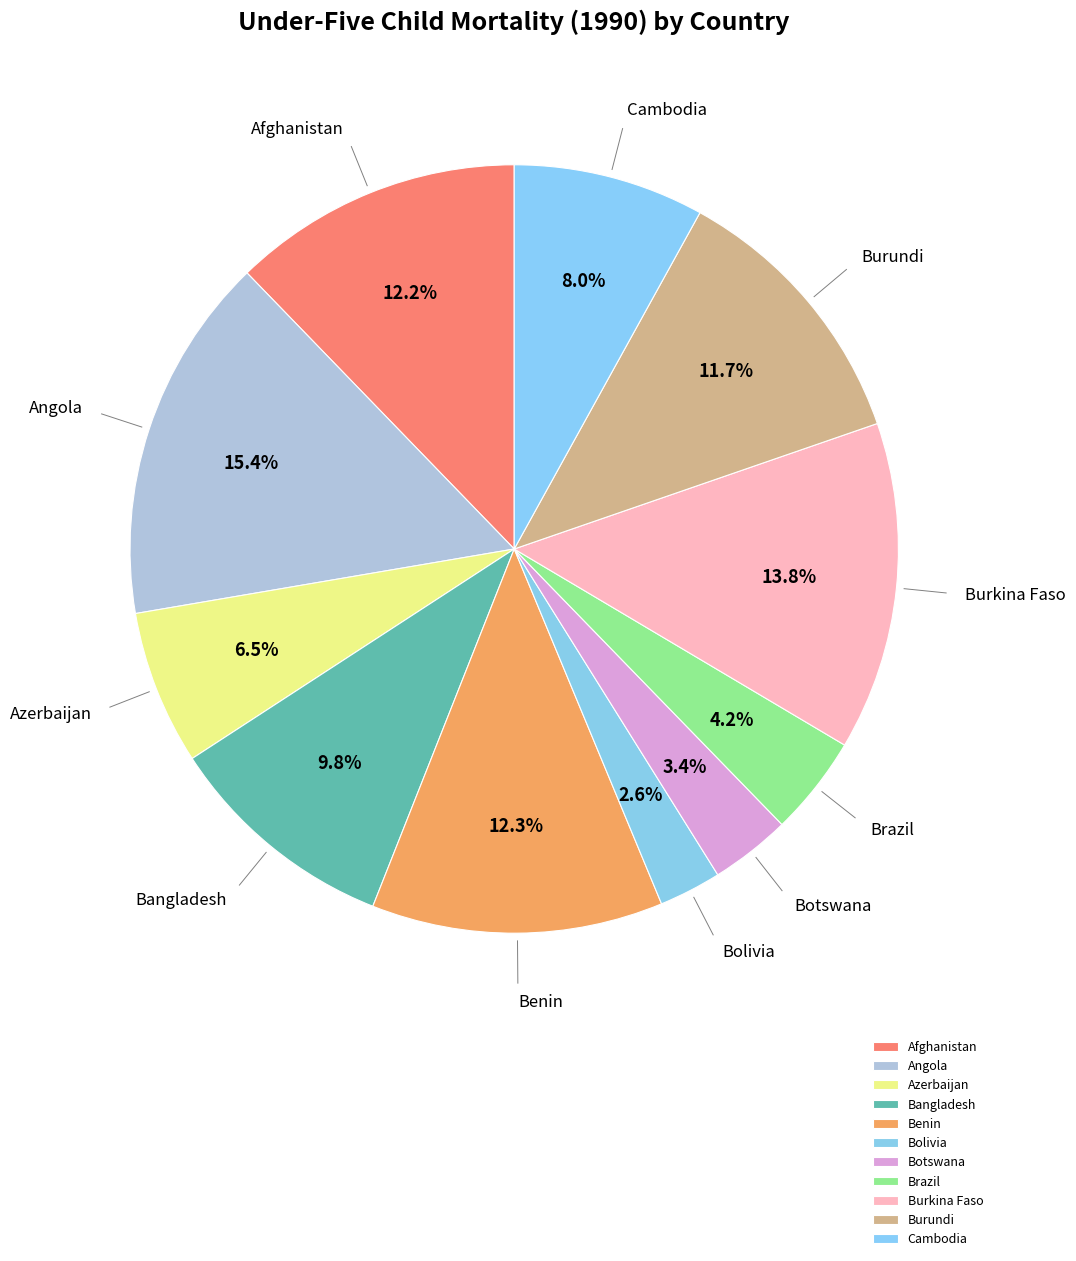

Which category has the smallest portion of the pie?

Bolivia